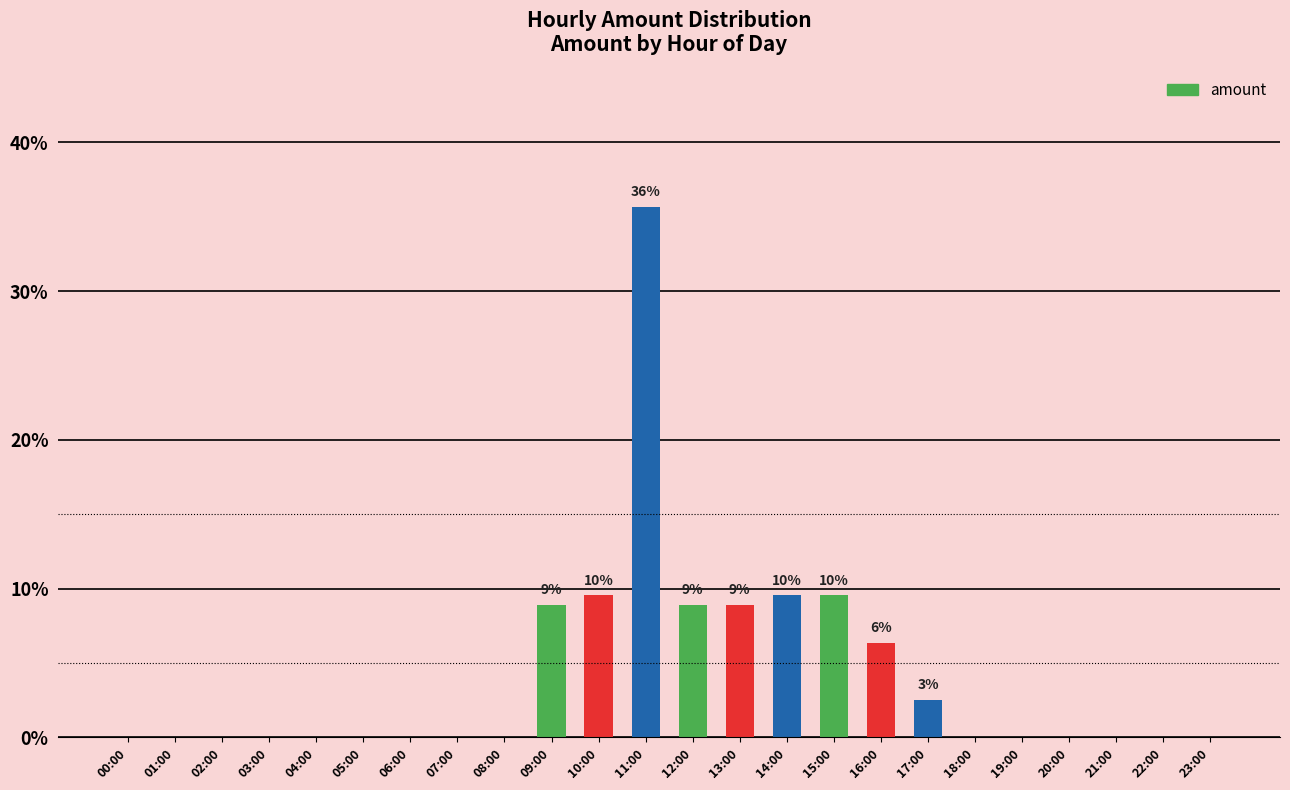

Which has a higher value, 15:00 or 22:00?

15:00